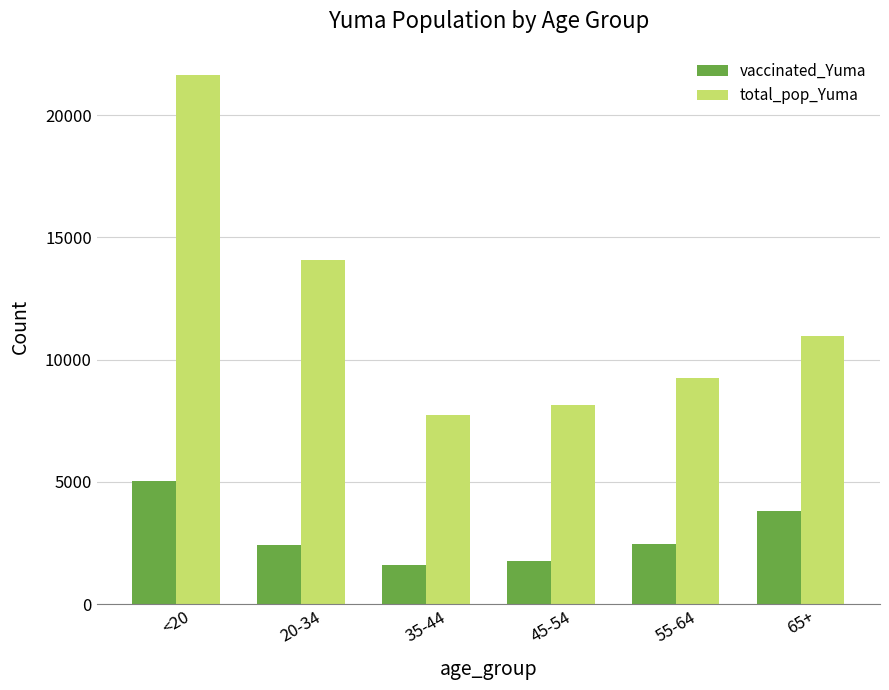

At which category is the sum across all series the highest?

<20